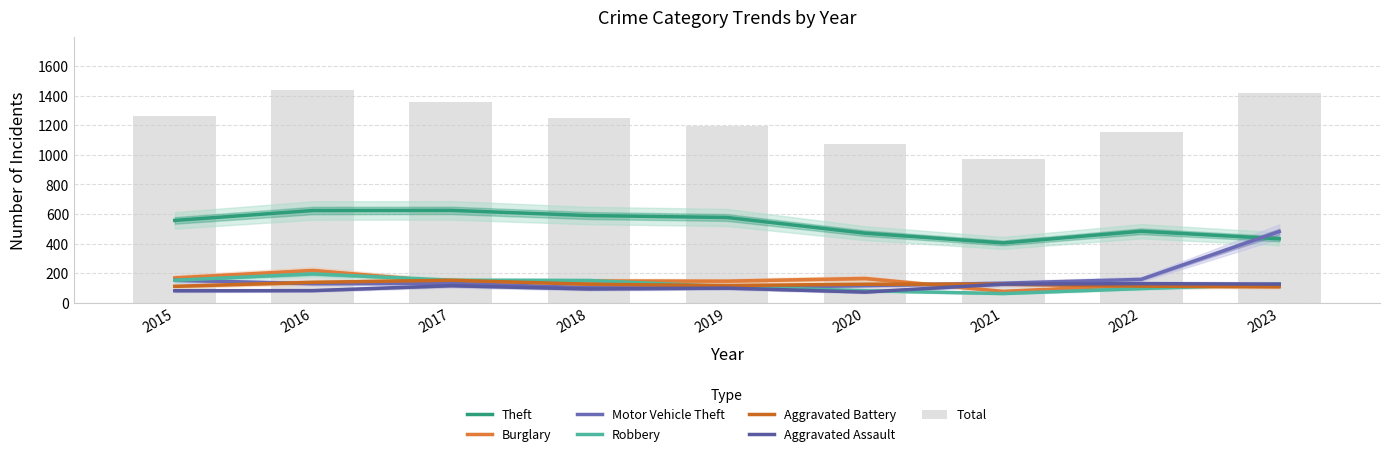

Is the value of Motor Vehicle Theft at 2017 greater than the value of Aggravated Assault at 2021?

Yes